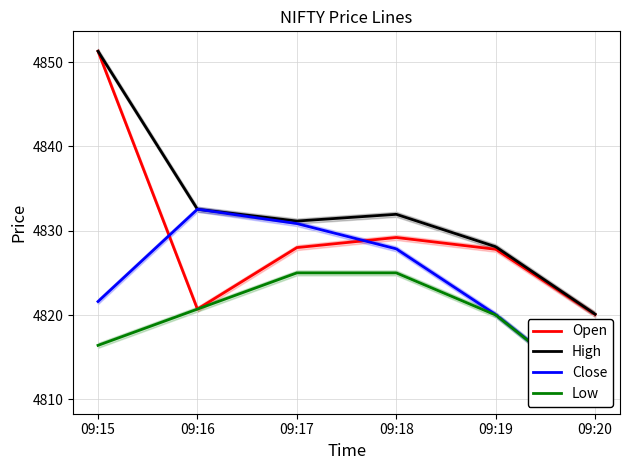

What is the difference between the second highest and second lowest values in the High series?

4.4